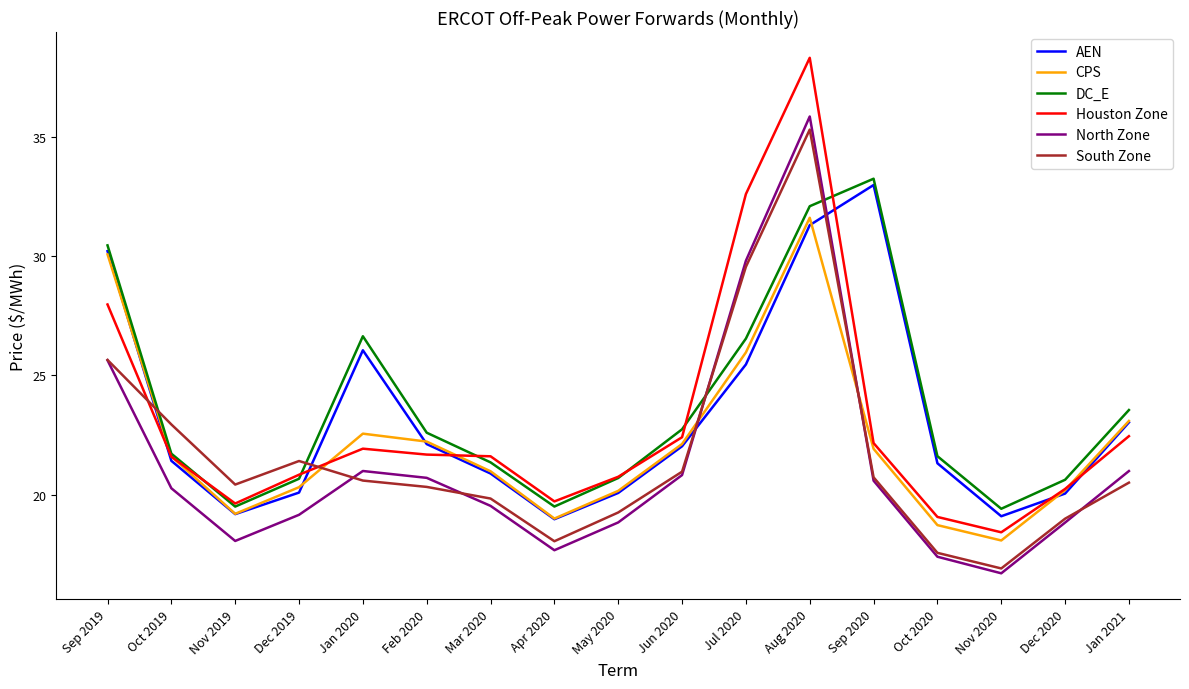

Between Jul 2020 and Jan 2021, which series saw the biggest shift?

Houston Zone